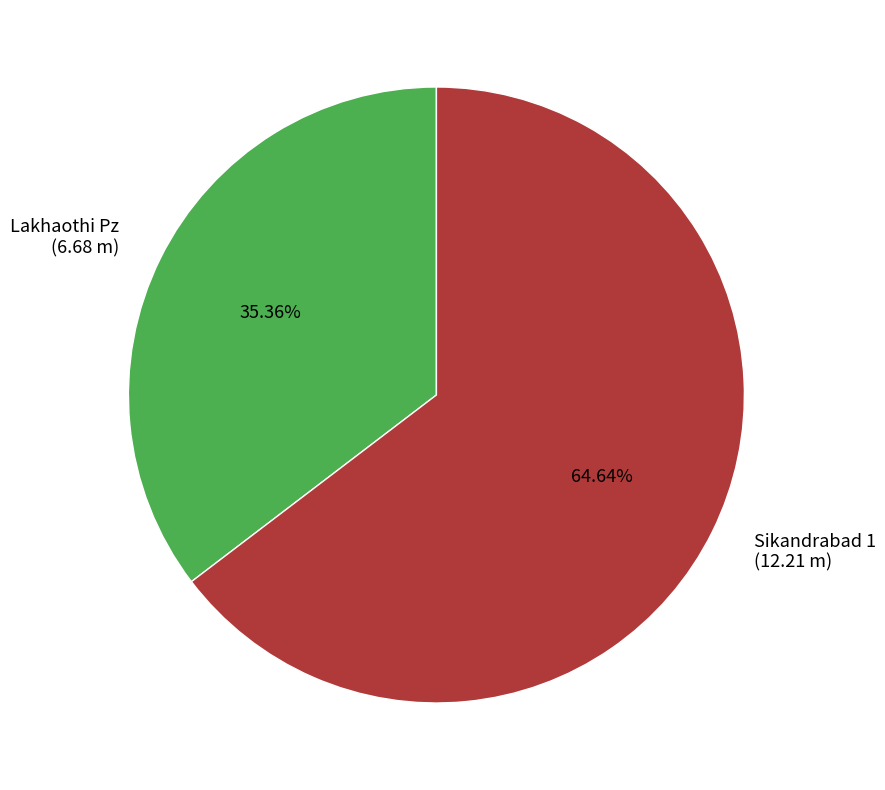

Is it true that Lakhaothi Pz is 48% of the pie?

False